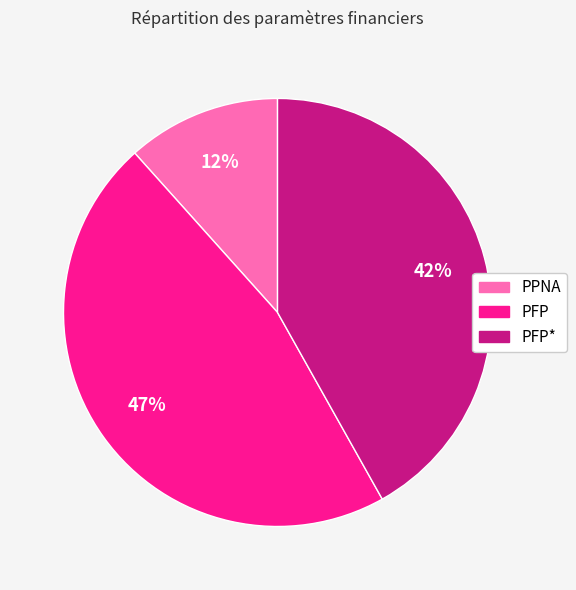

Is there a majority slice in this chart?

No